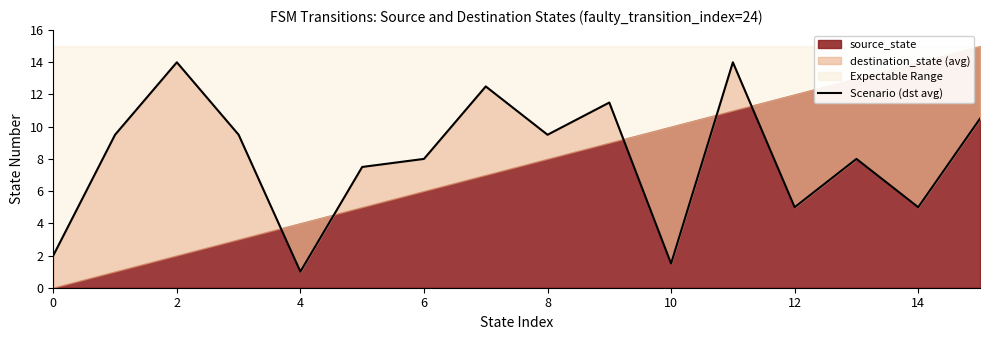

What is the average value?

8.1